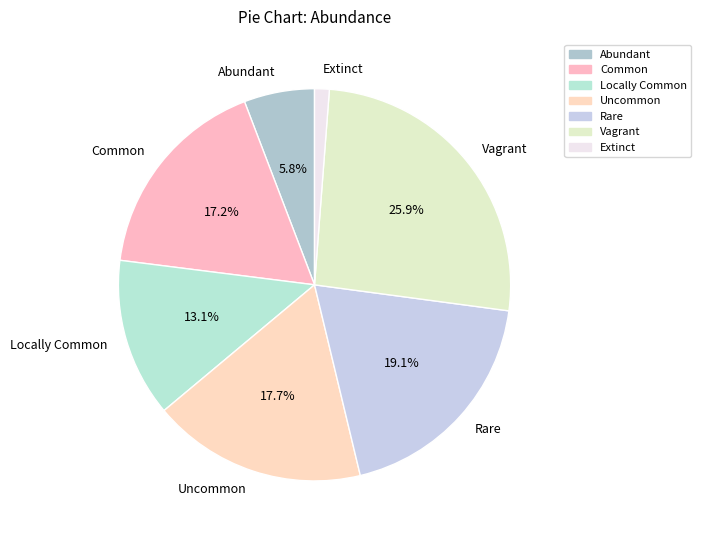

Is it true that Vagrant is 17% of the pie?

False